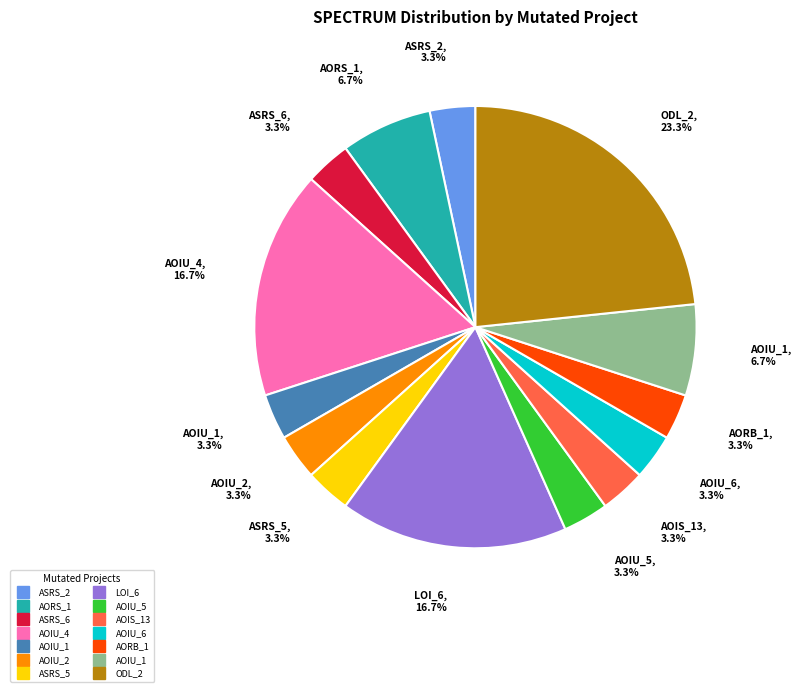

Does any single category account for the majority?

No